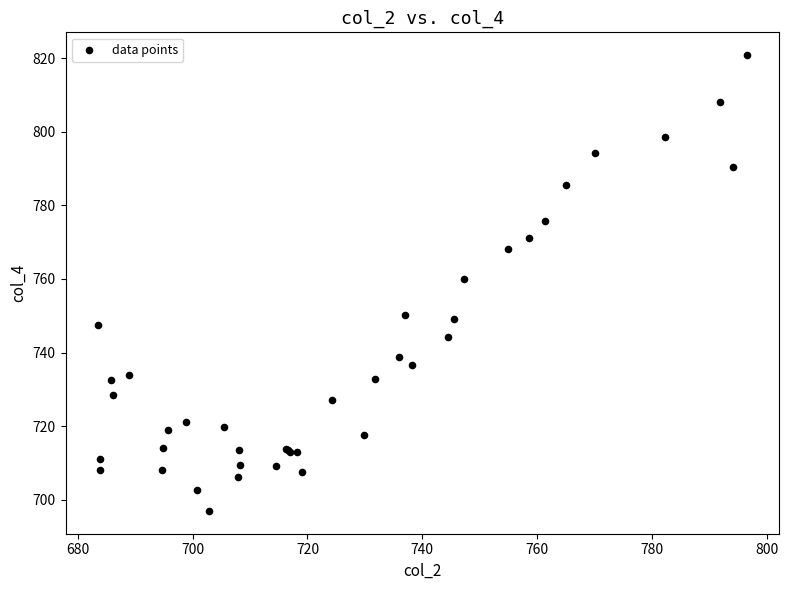

What Y value in the scatter plot is closest to 758?

759.9